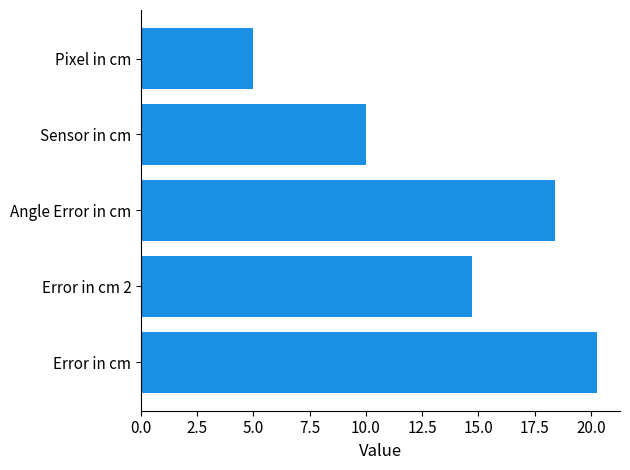

Rank the categories by value from lowest to highest.

Pixel in cm, Sensor in cm, Error in cm 2, Angle Error in cm, Error in cm